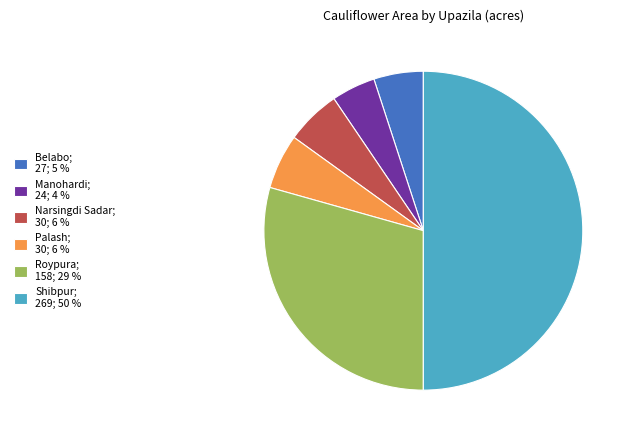

Is it true that Roypura; 158; 29 % is 29% of the pie?

True